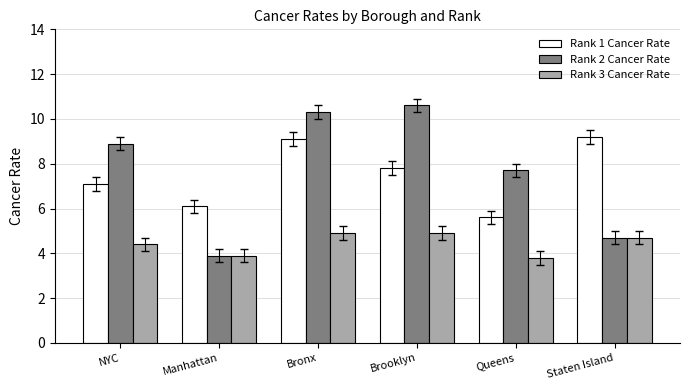

What is the total value across all series at Manhattan?

13.9